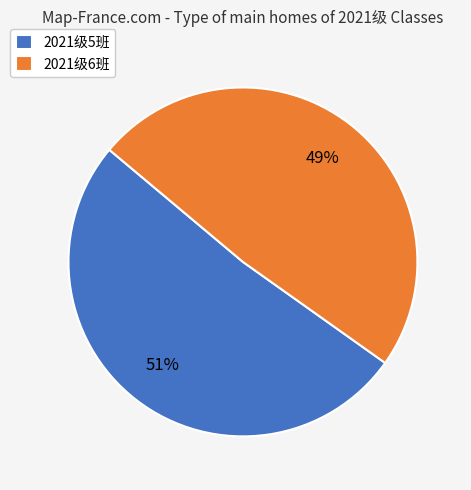

What is the majority slice?

2021级5班